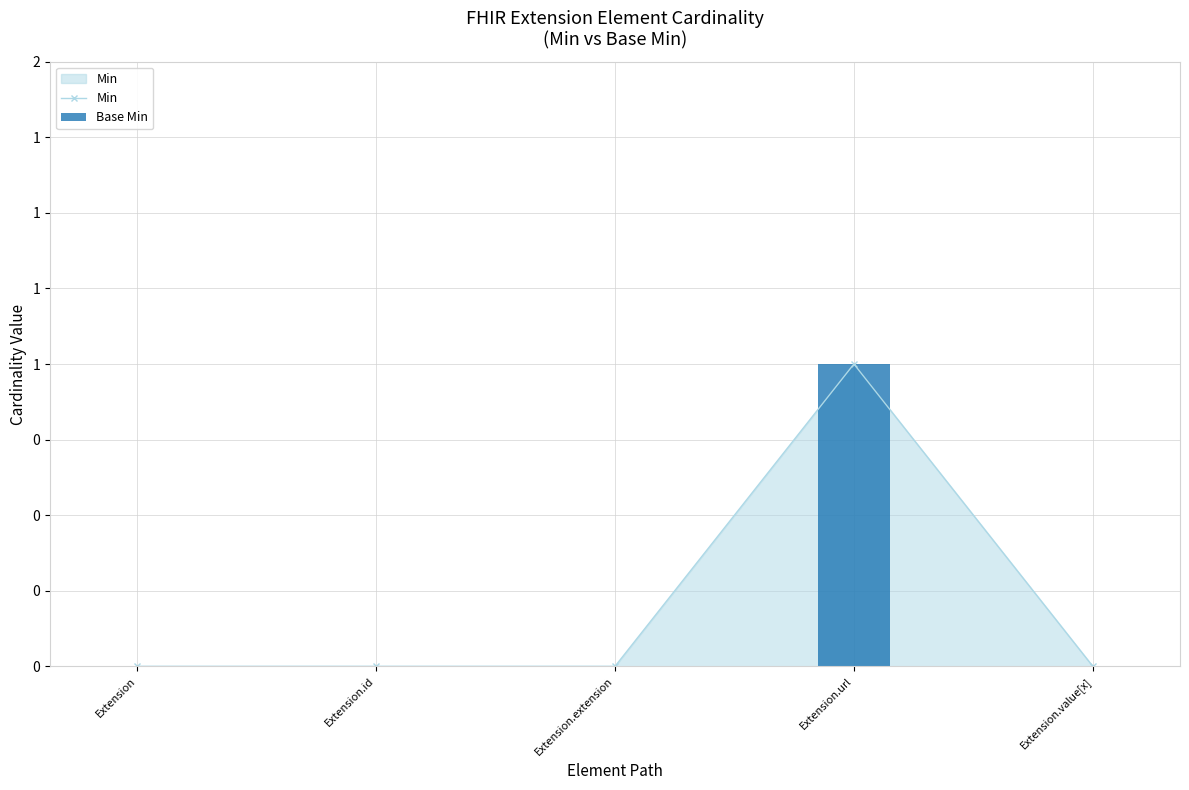

What position from the left is Extension.id?

2